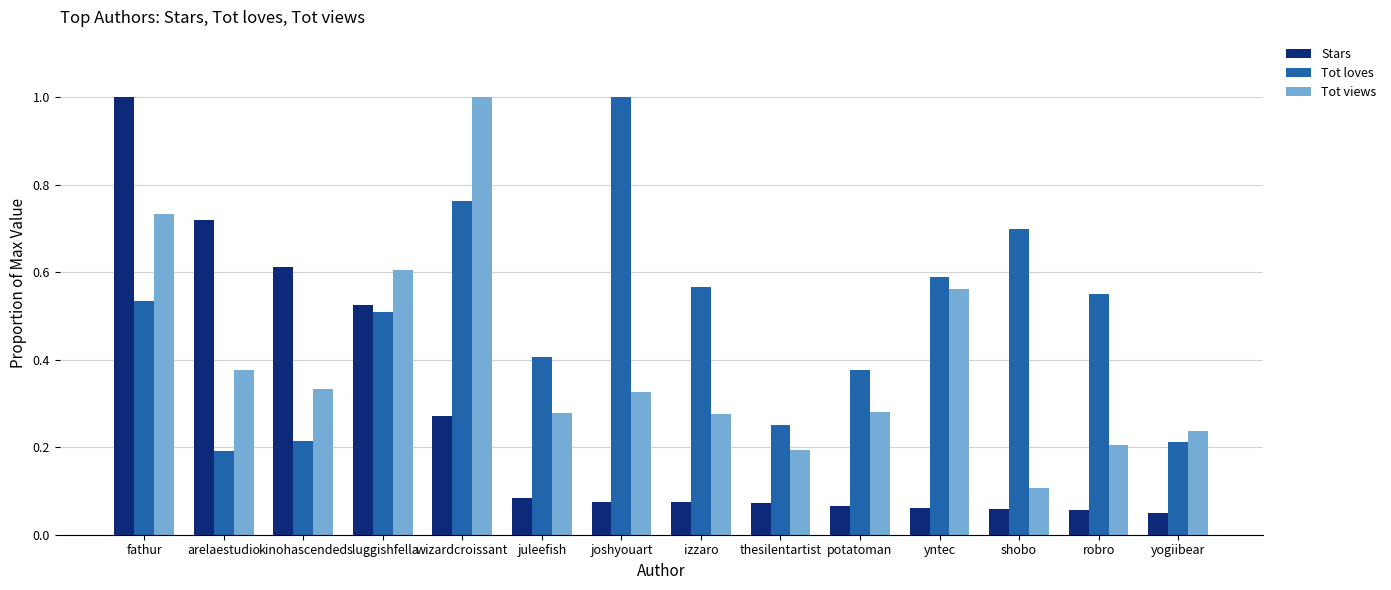

Is it true that Tot loves equals 0.3 at juleefish?

False